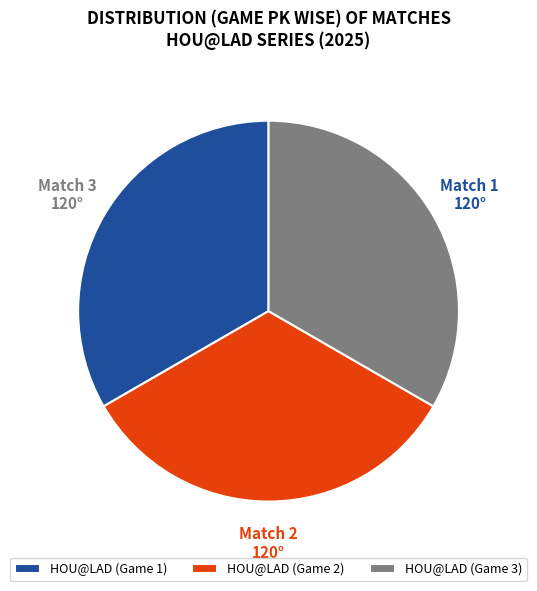

Count the number of slices in the pie.

3